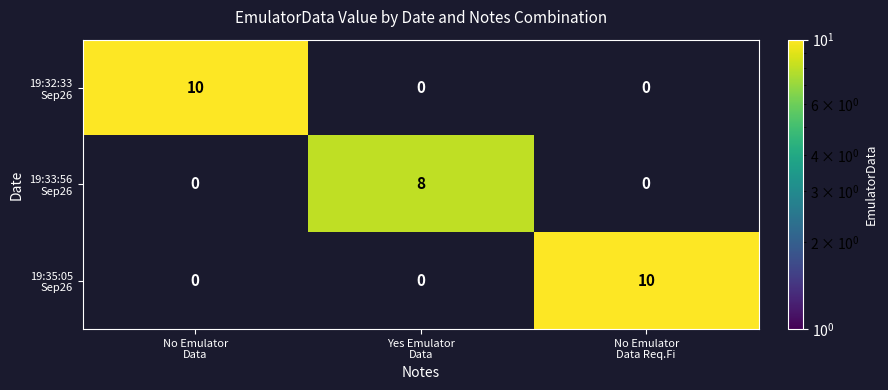

At how many categories does at least one series exceed 5?

3